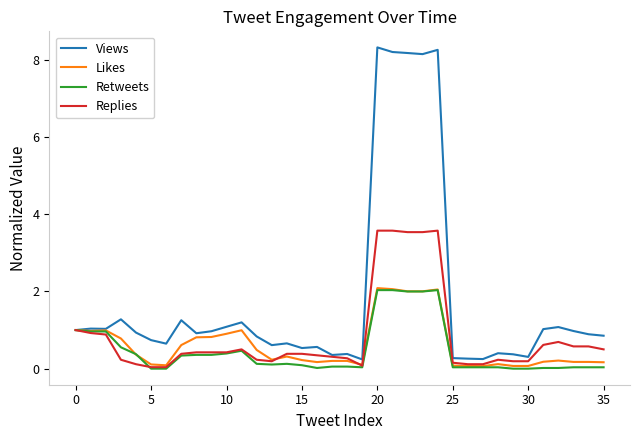

Which series has the largest range (max minus min)?

Views